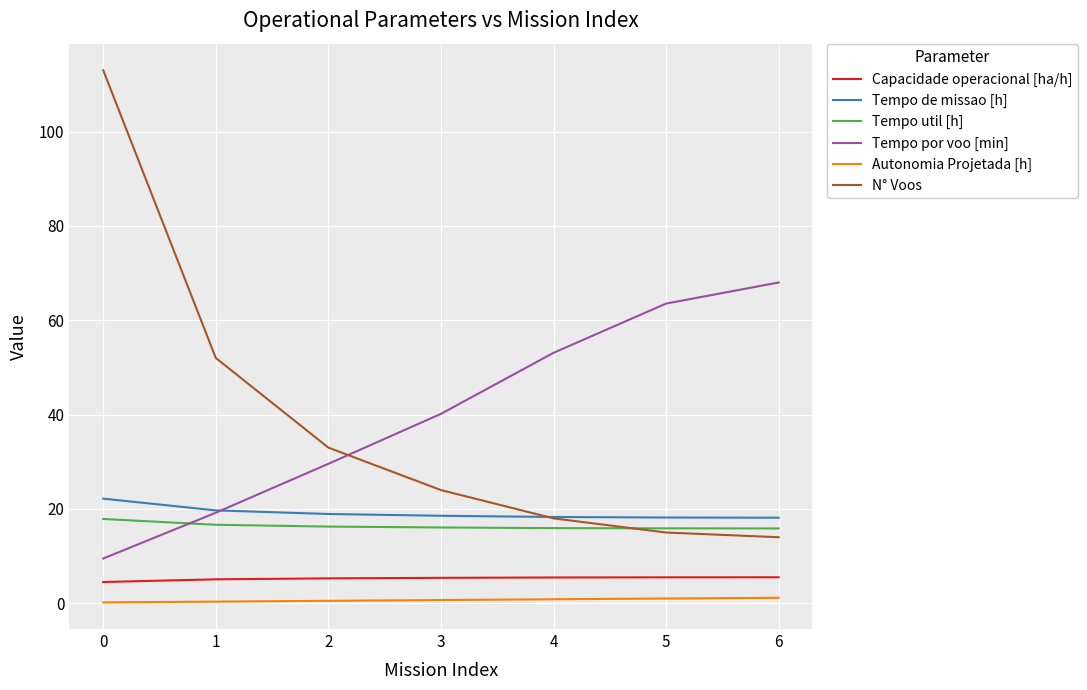

What is the lowest value of the Capacidade operacional [ha/h] series?

4.5